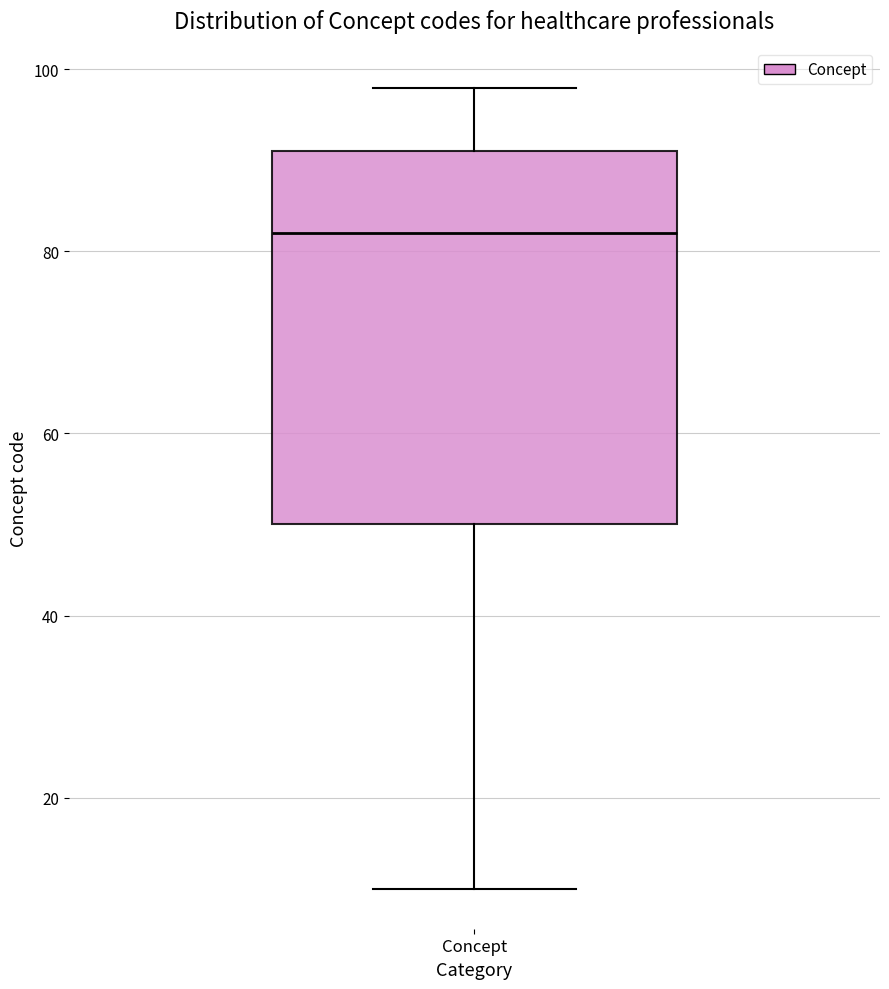

Transcribe this box plot: give where the median line is, the range the box spans, and where the two whiskers end, as read against the y-axis. The values are not printed on the chart, so give them approximately, as read against the axis.

median 82, box 50 to 92, whiskers 10 to 98